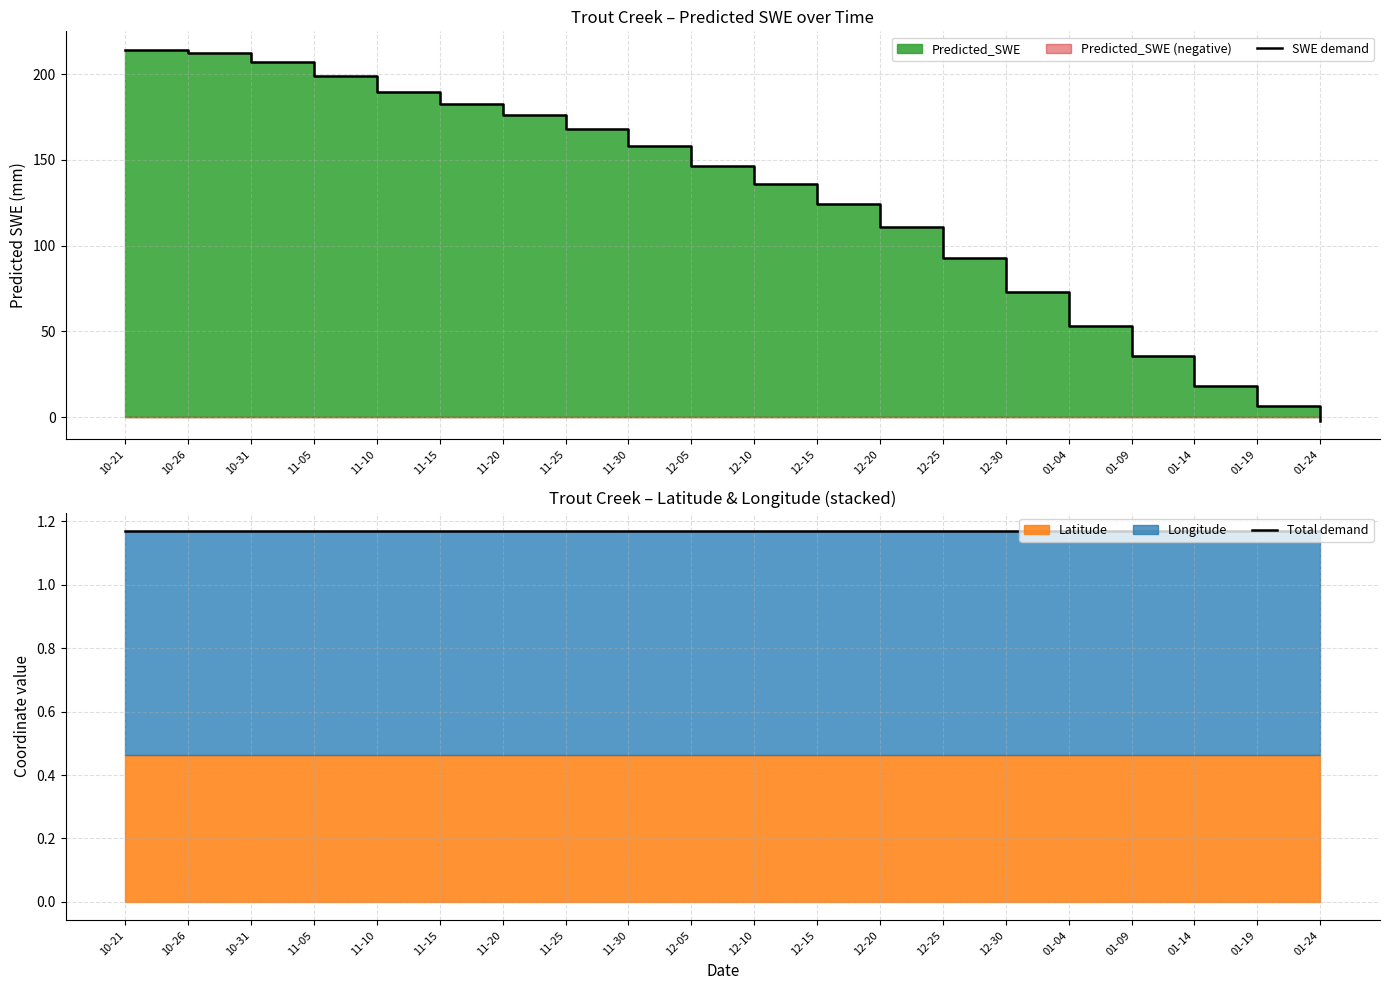

What is the difference between the highest and lowest values at 01-09?

34.7